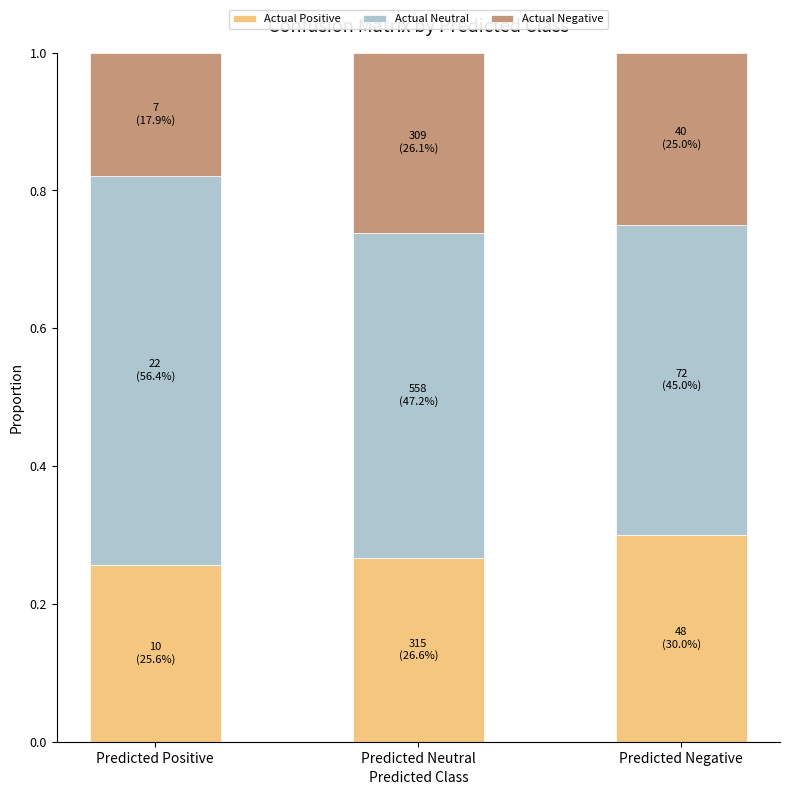

Which category has the highest value in the Actual Positive series?

Predicted Negative